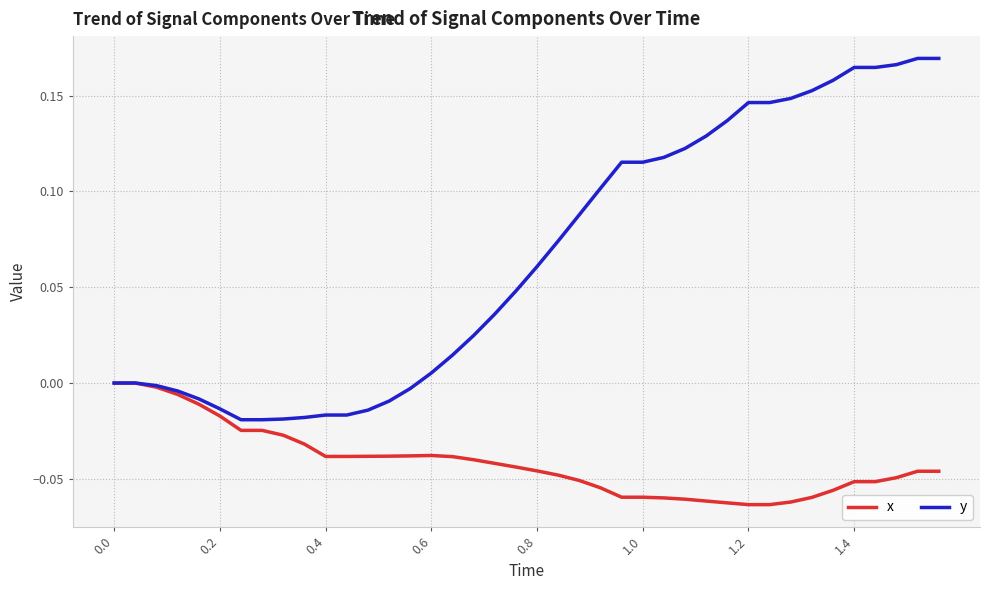

Which series has the widest spread of values?

y